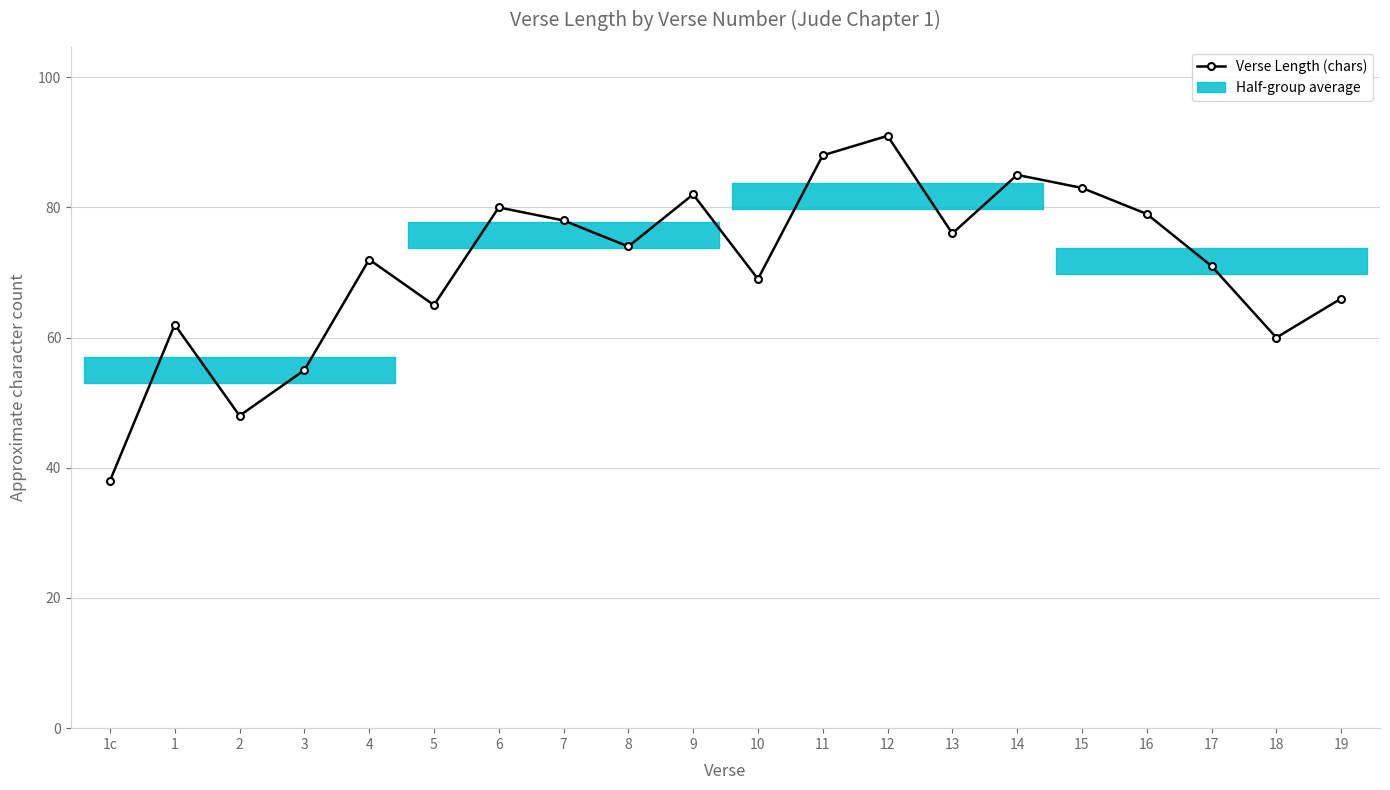

True or false: there are more than 0 points higher than both neighbors.

True